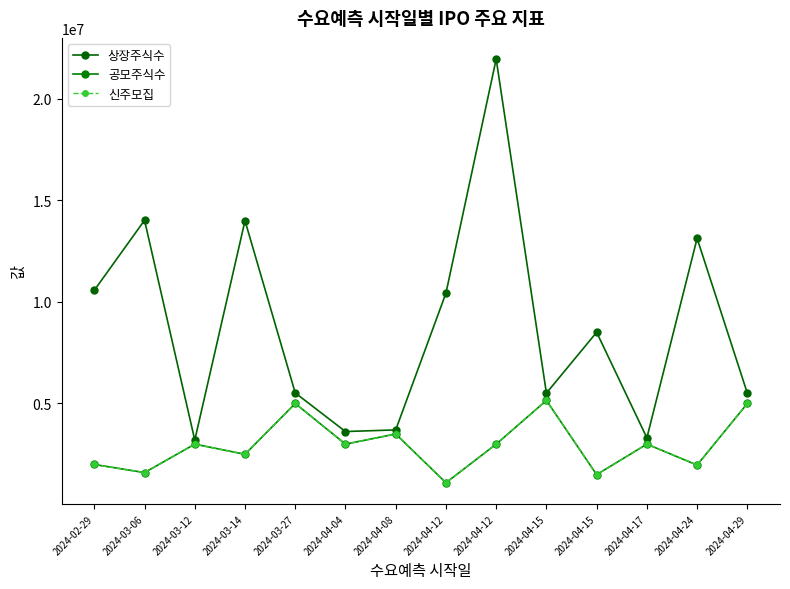

At which category is the sum across all series the highest?

2024-04-12